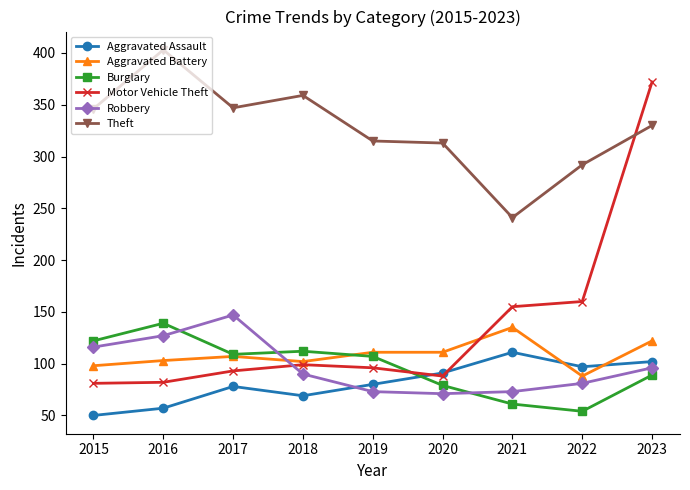

Count the number of categories in the chart.

9